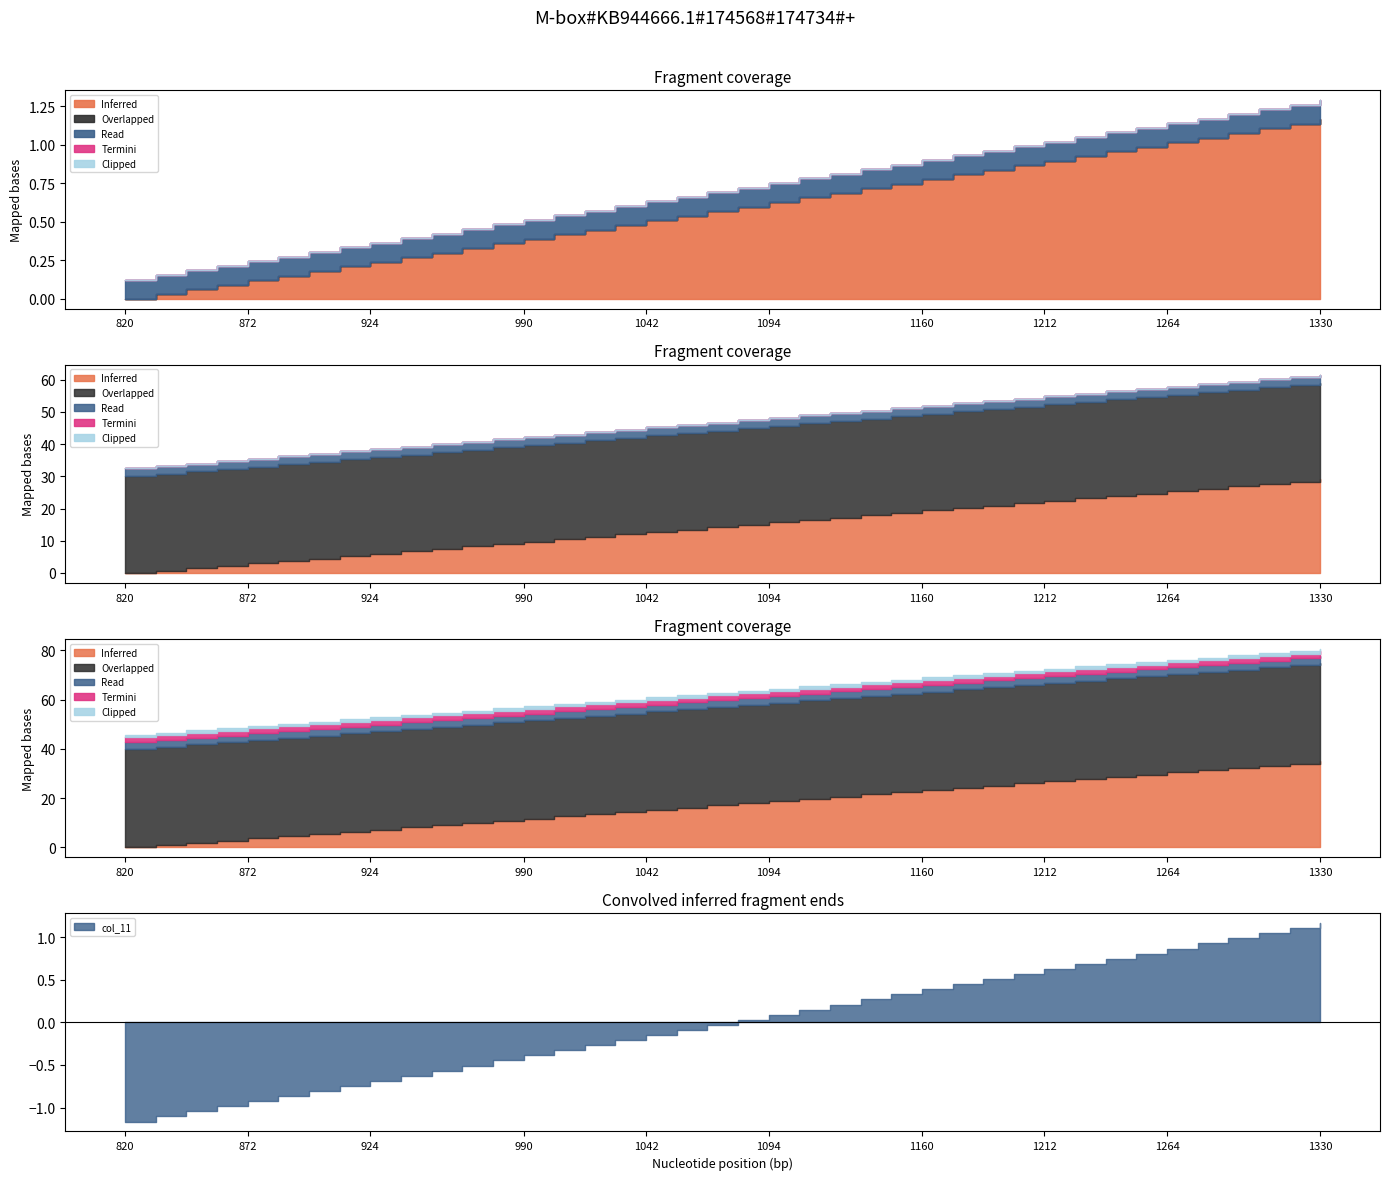

What is the spread (max minus min) of values at 34?

5.2